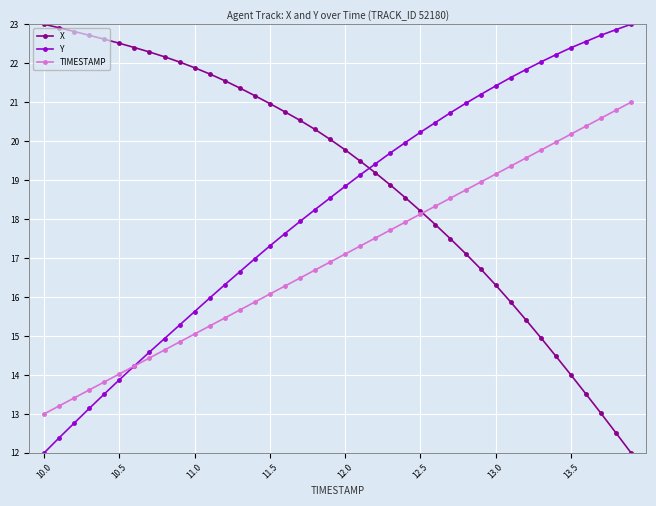

How many distinct data groups are displayed?

3